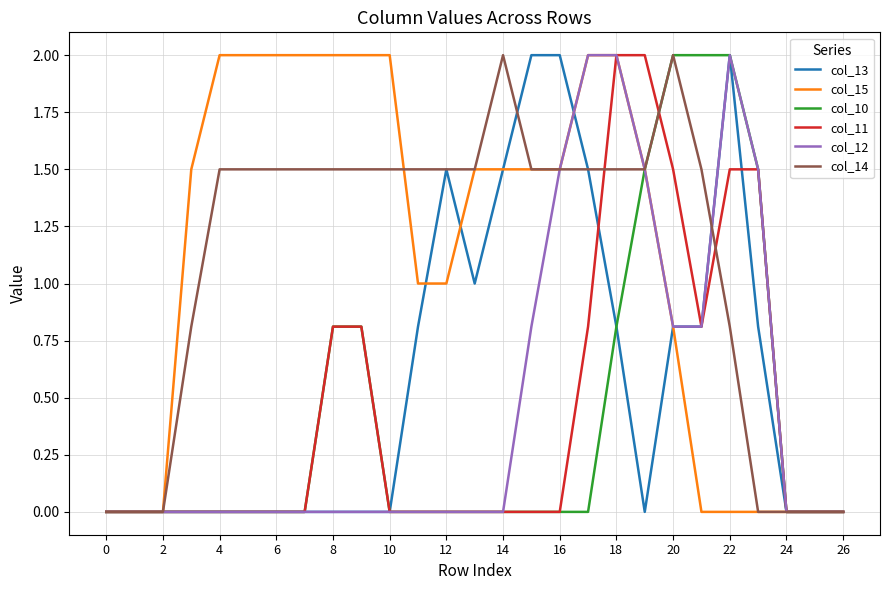

What is the maximum value for col_11?

2.0